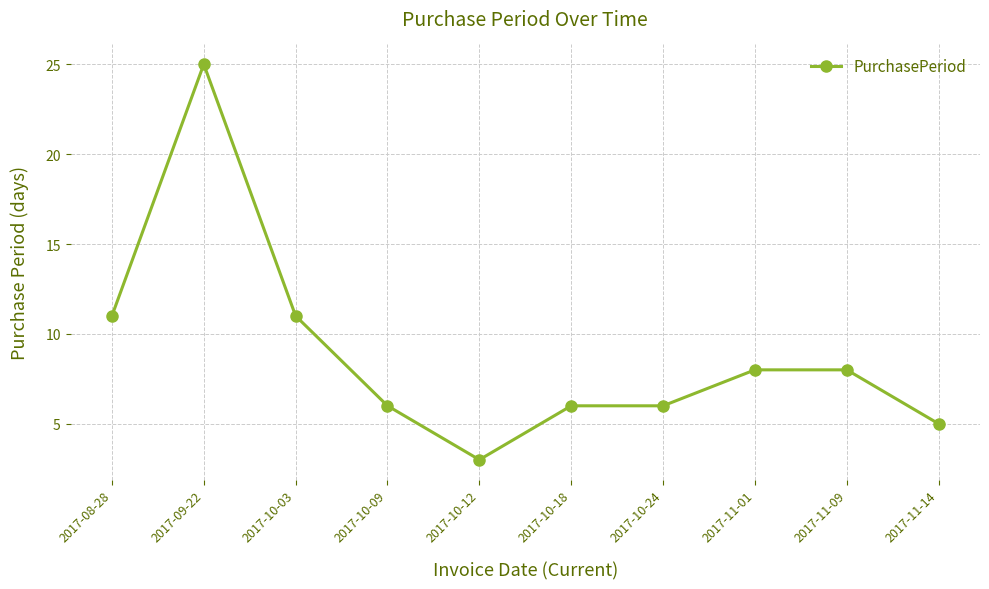

What is the approximate value at 2017-10-03, to the nearest 5?

10